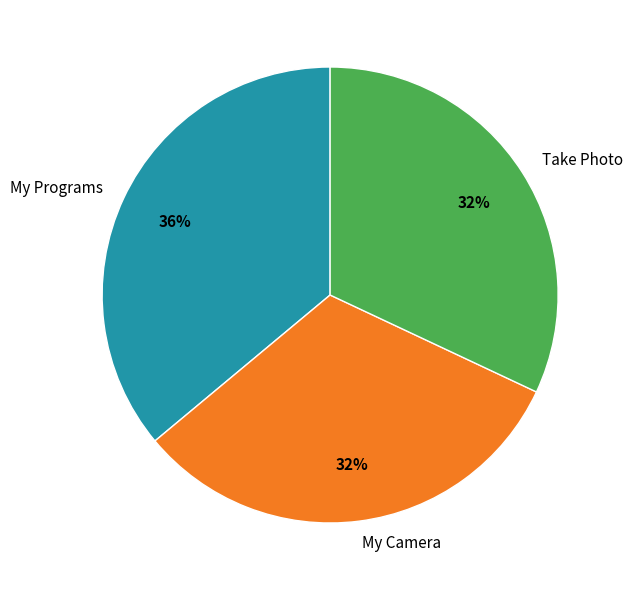

To the nearest percent, what is the average slice percentage?

33%